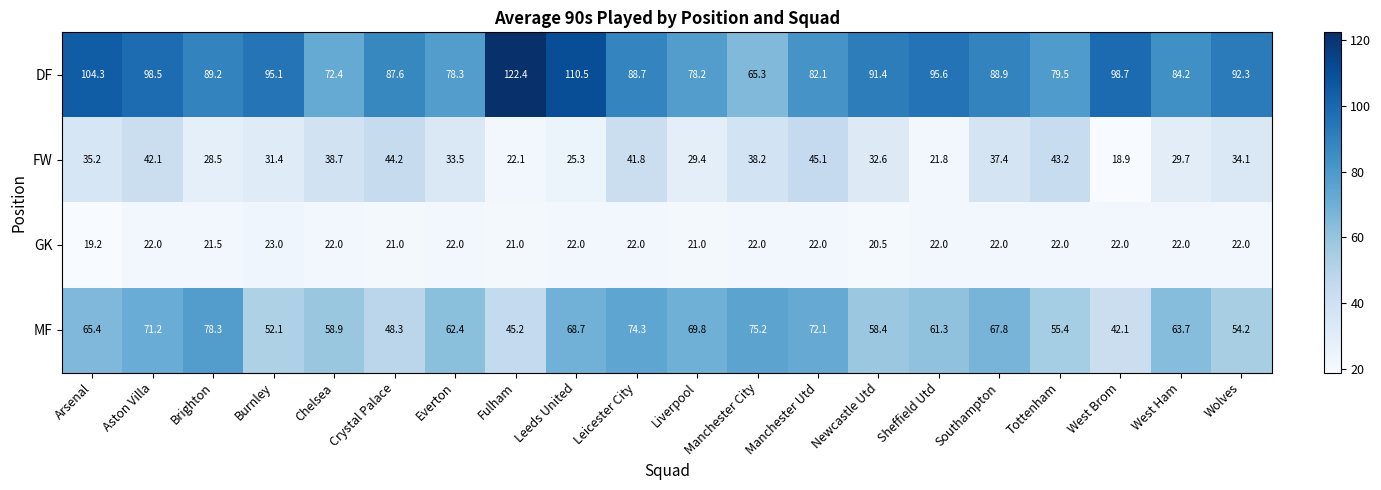

Rank the series by their average value, from lowest to highest.

GK, FW, MF, DF